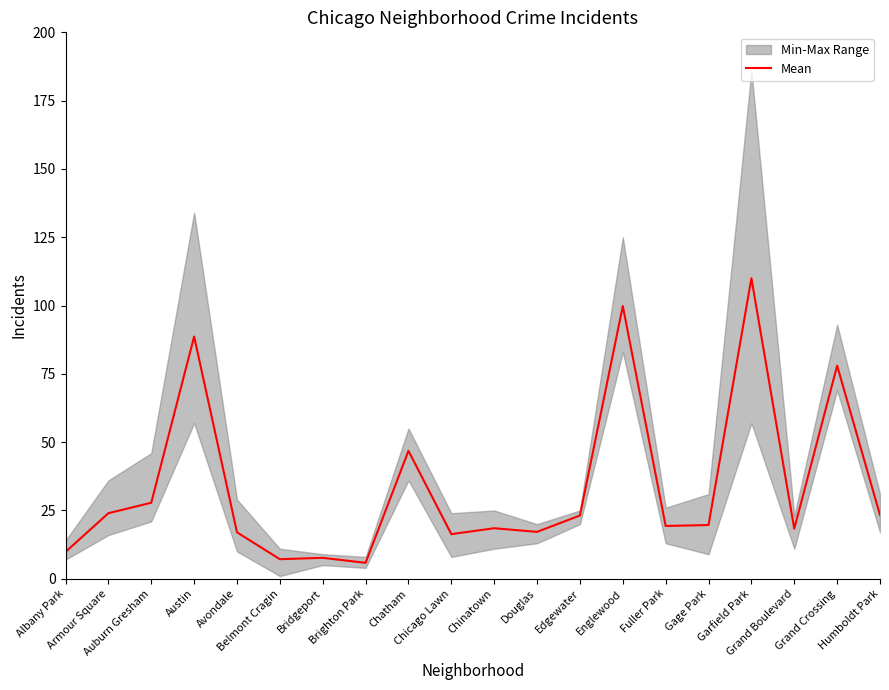

What is the ratio of the value at Gage Park to the value at Grand Crossing?

0.3